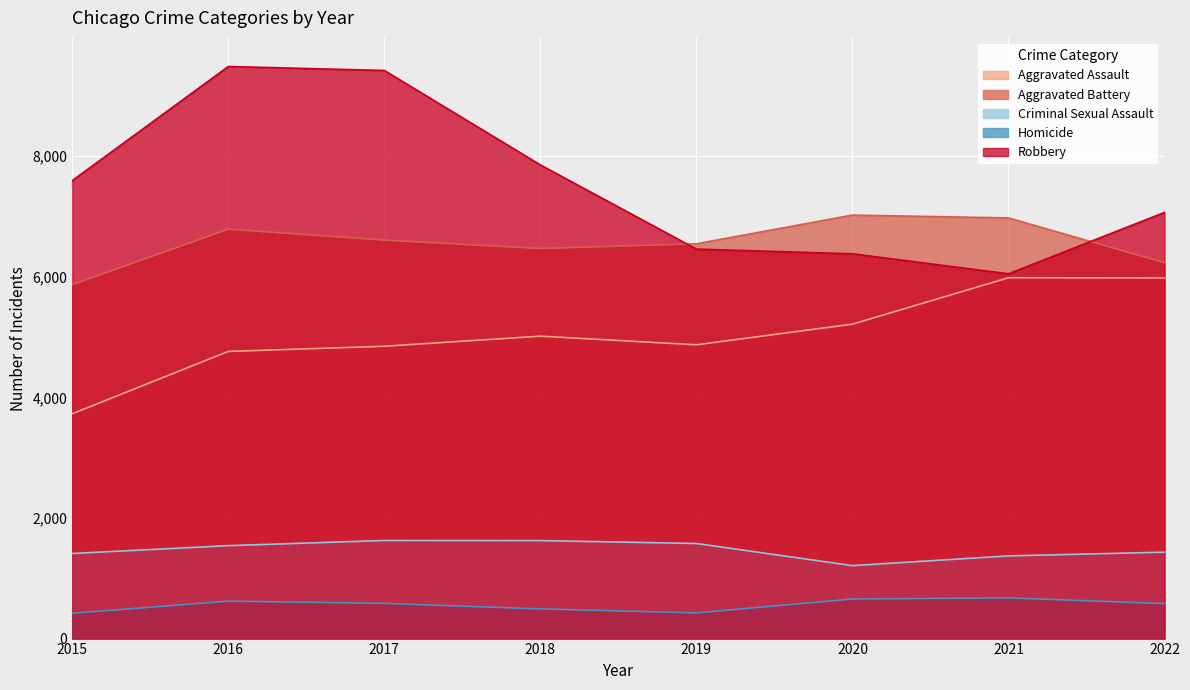

At which label does Homicide first exceed 584?

2016